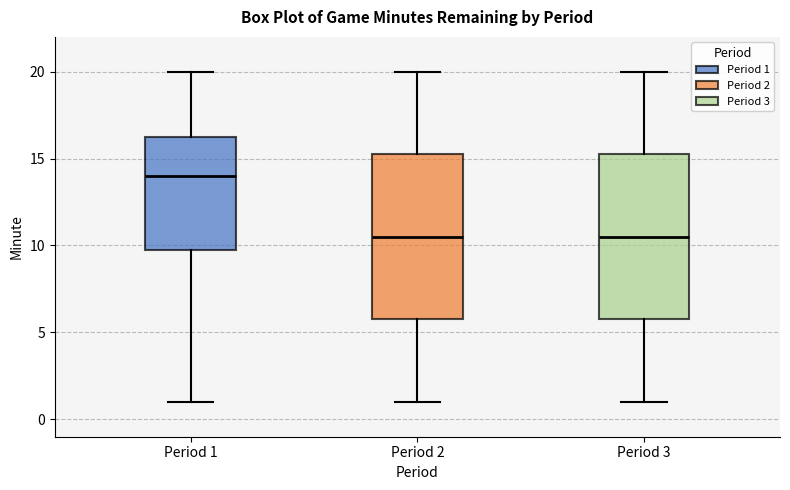

Reading left to right, read every box against the y-axis: the position of its median line, the range the box covers, and the ends of its whiskers. The values are not printed on the chart, so give them approximately, as read against the axis.

Period 1: median 14.0, box 10.0 to 16.5, whiskers 1.0 to 20.0
Period 2: median 10.5, box 6.0 to 15.5, whiskers 1.0 to 20.0
Period 3: median 10.5, box 6.0 to 15.5, whiskers 1.0 to 20.0